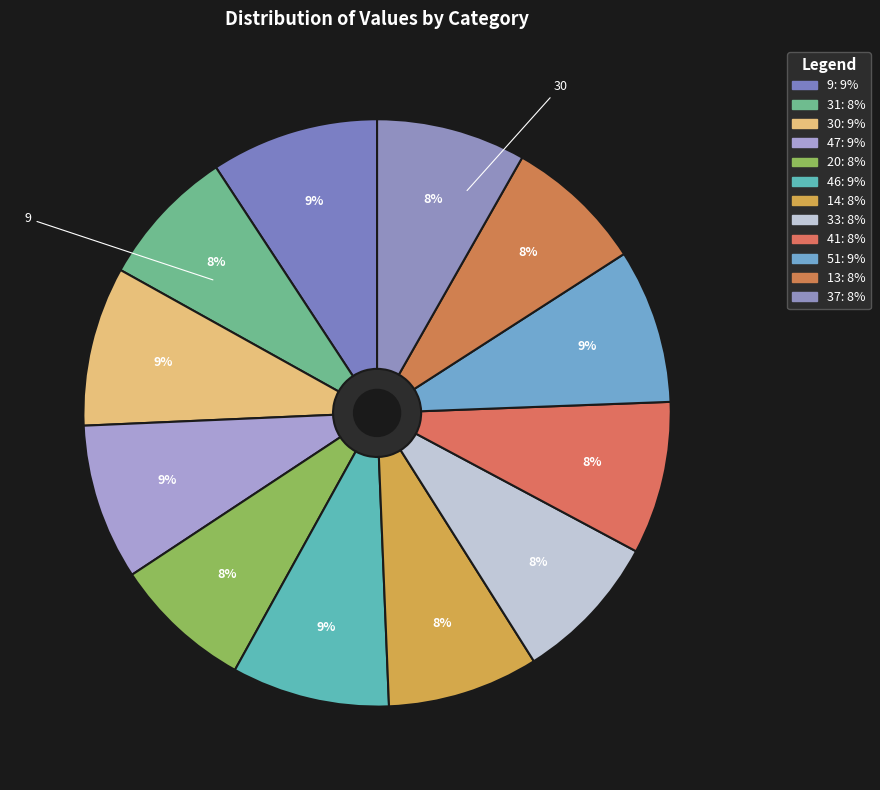

Is there a majority slice in this chart?

No